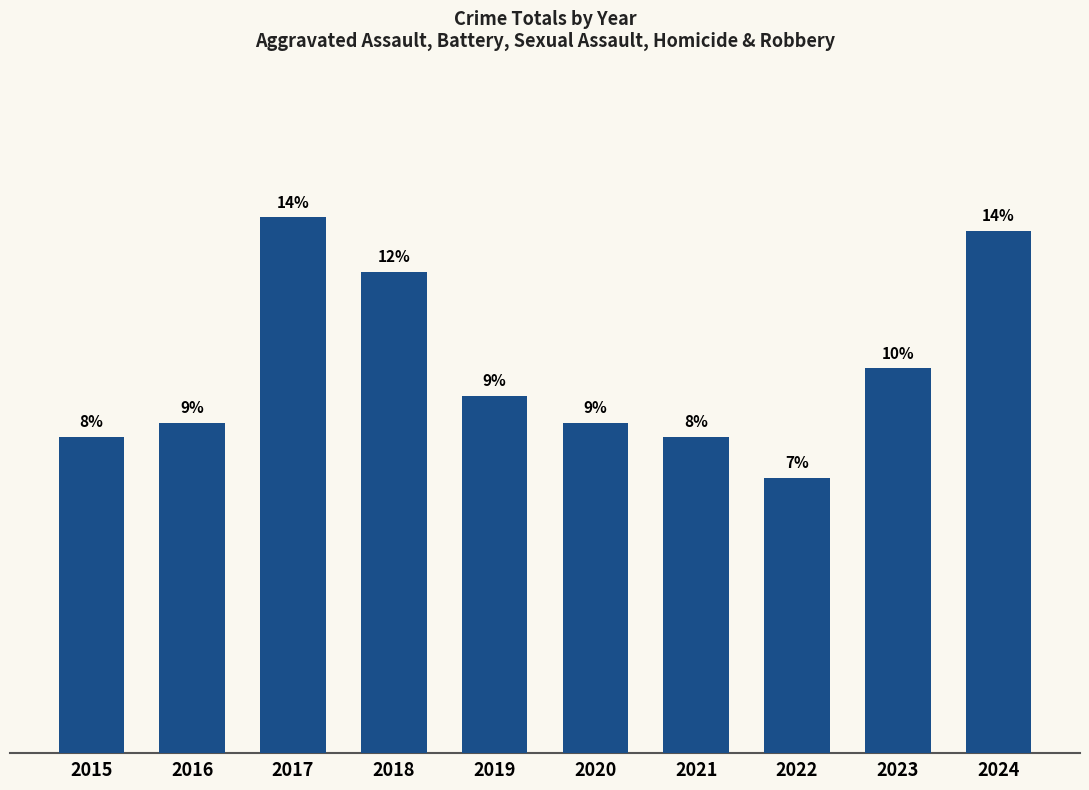

List the labels in order of value, smallest first.

2022, 2015, 2021, 2016, 2020, 2019, 2023, 2018, 2024, 2017